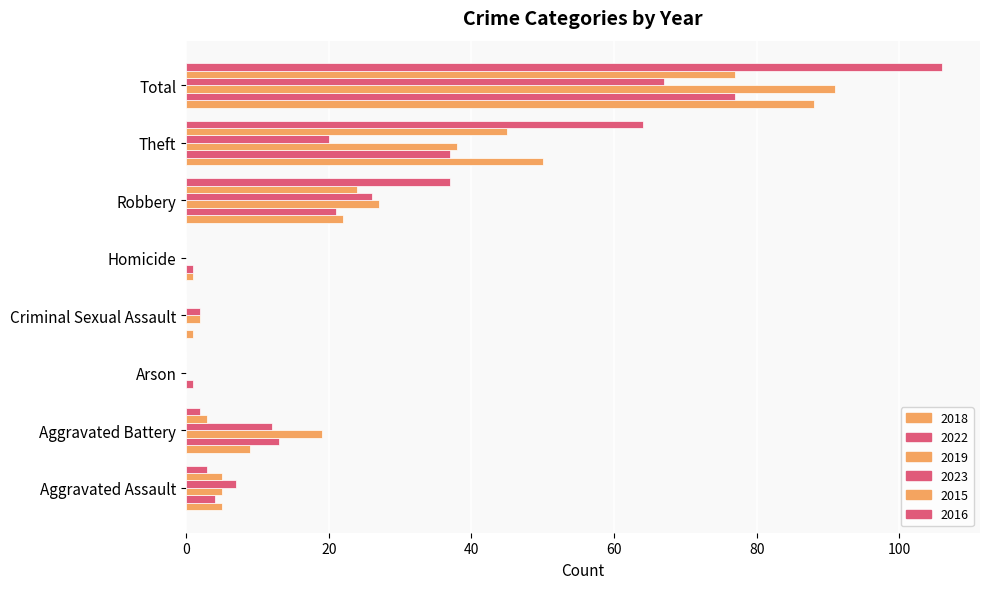

How many series are shown in this chart?

6